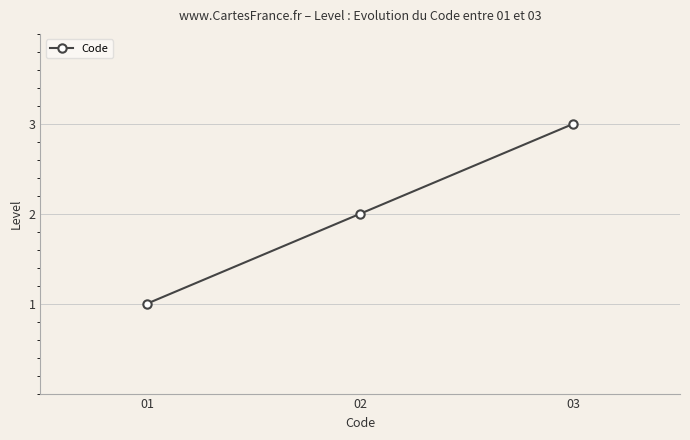

Reading left to right, what are all the values shown in this chart?

01=1	02=2	03=3